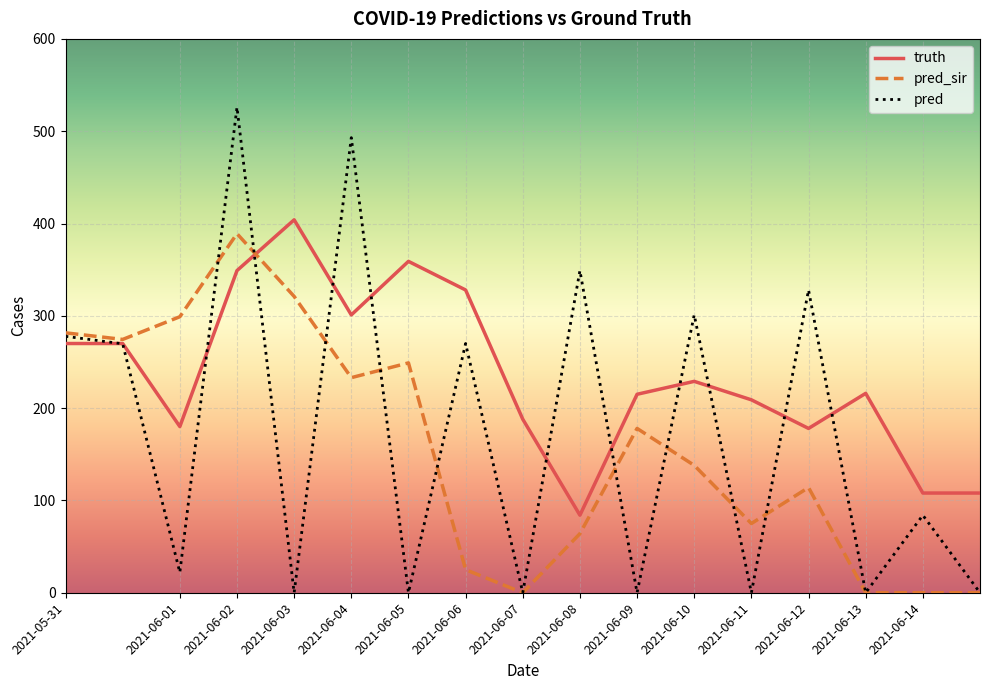

Which series has the largest range (max minus min)?

pred